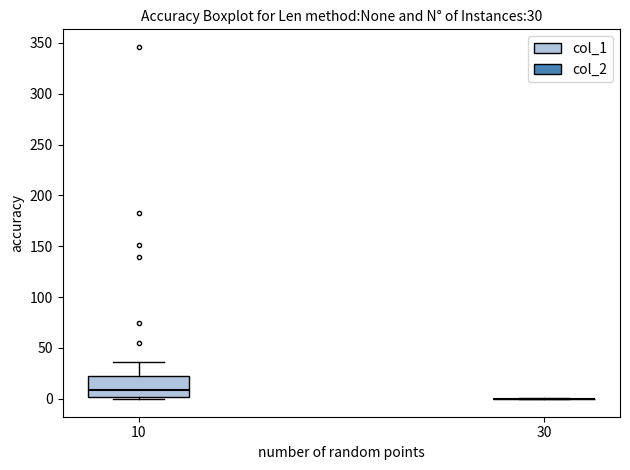

Comparing the boxes themselves (not the whiskers), which one is the tallest?

10